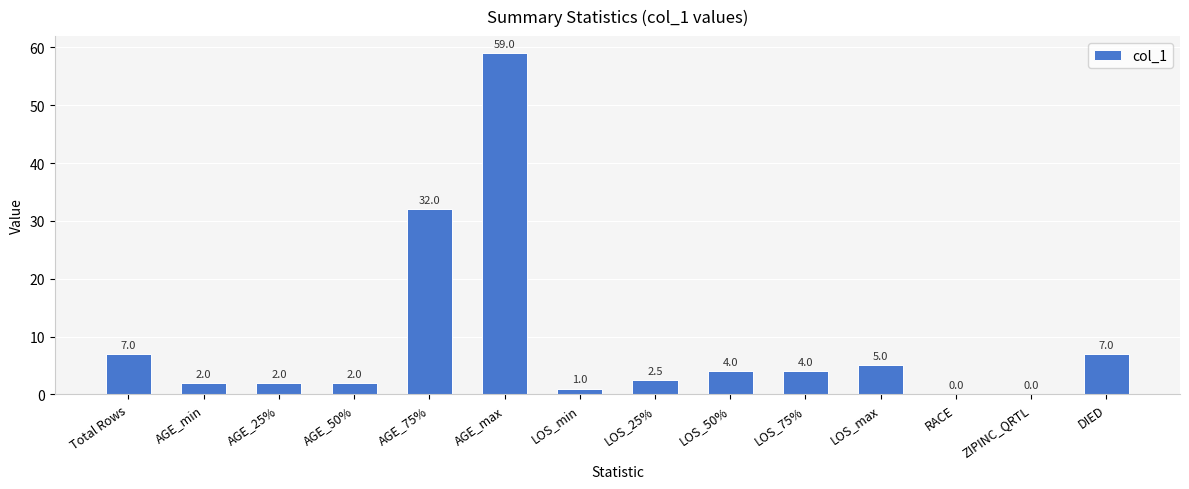

What value does the data have at AGE_75%?

32.0